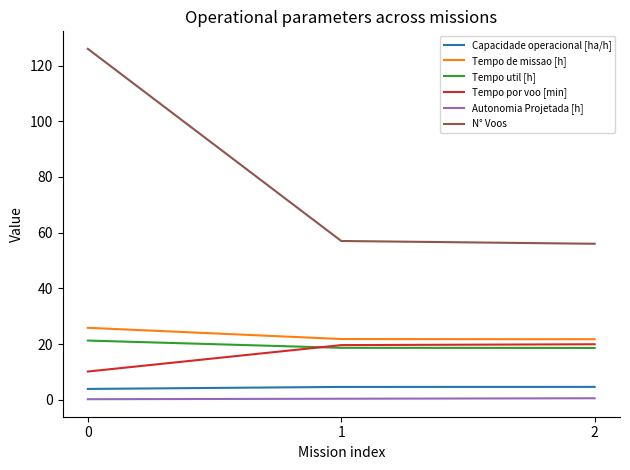

What is the highest value of the Tempo util [h] series?

21.2